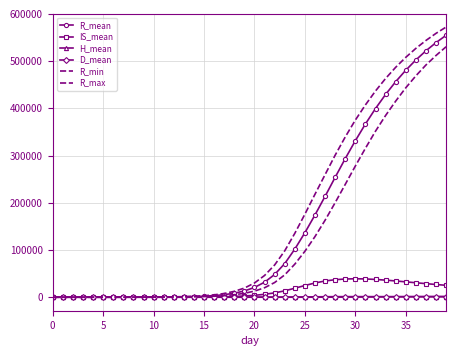

Reading left to right, extract all data points from this chart.

R_mean: 0.0	0.7	2.1	4.8	9.5	17.2	29.2	48.7	79.4	128.9	207.8	333.0	532.7	848.0	1348.5	2139.3	3389.1	5359.5	8448.5	13256.3	20638.0	31783.3	48141.8	71206.1	101878.0	136638.6	174208.2	213618.6	253950.9	293547.2	331404.1	366878.0	399603.7	429459.6	456459.7	480726.6	502462.6	521892.0	539241.0	554743.4
IS_mean: 0.0	0.1	0.5	1.1	2.1	3.9	6.7	10.9	17.4	27.4	43.3	68.0	107.2	169.3	267.3	422.2	665.3	1047.2	1644.7	2571.7	3990.6	6121.9	9219.5	13503.6	19020.7	24782.5	30122.1	34391.8	37057.6	38568.9	39068.1	38695.9	37659.4	36181.8	34421.4	32540.7	30626.6	28743.8	26932.3	25201.1
H_mean: 0.0	0.0	0.0	0.0	0.0	0.0	0.0	0.1	0.1	0.3	0.6	1.1	1.8	3.1	5.2	8.4	13.6	21.9	34.9	55.4	86.9	135.4	207.7	312.1	457.0	641.5	848.1	1040.1	1171.9	1220.8	1231.2	1230.5	1224.9	1215.7	1203.8	1191.2	1176.9	1162.5	1148.5	1133.9
D_mean: 0.0	0.0	0.0	0.0	0.0	0.0	0.0	0.0	0.0	0.0	0.0	0.0	0.0	0.0	0.1	0.1	0.1	0.2	0.4	0.7	1.2	2.1	3.9	7.4	14.6	29.1	56.8	106.7	186.7	290.1	408.1	534.3	662.9	792.0	918.2	1040.6	1157.1	1267.2	1371.2	1469.5
R_min: 0.0	0.0	0.0	0.0	1.0	2.0	13.0	23.0	45.0	79.0	129.0	205.0	323.0	524.0	863.0	1334.0	2070.0	3329.0	5253.0	8267.0	12869.0	20056.0	31092.0	47322.0	70058.0	97287.0	128417.0	162956.0	200243.0	238977.0	277789.0	315425.0	351665.0	384851.0	415300.0	443538.0	468817.0	491812.0	511958.0	530522.0
R_max: 0.0	5.0	9.0	14.0	21.0	35.0	51.0	80.0	125.0	200.0	301.0	482.0	785.0	1239.0	1951.0	3151.0	4958.0	7879.0	12429.0	19320.0	30119.0	45999.0	68294.0	98234.0	135309.0	175868.0	218120.0	259602.0	300812.0	339369.0	375124.0	407283.0	436767.0	463282.0	486956.0	508046.0	527006.0	543780.0	558865.0	572213.0